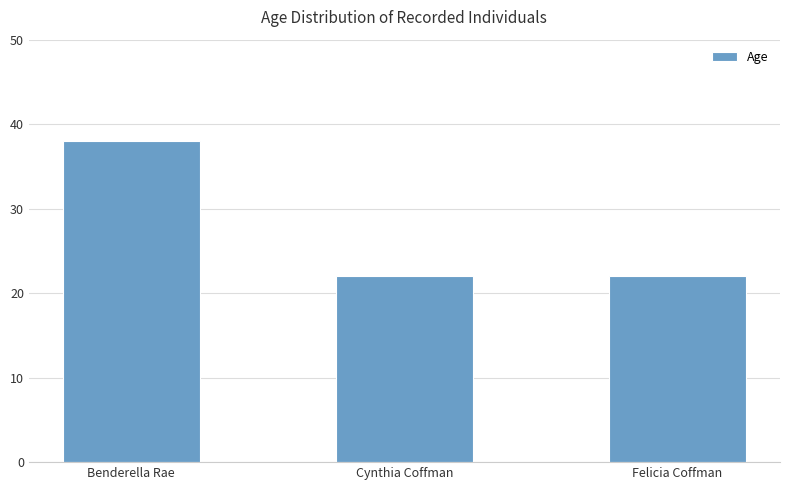

Are the bars grouped side by side (vs. stacked)?

No